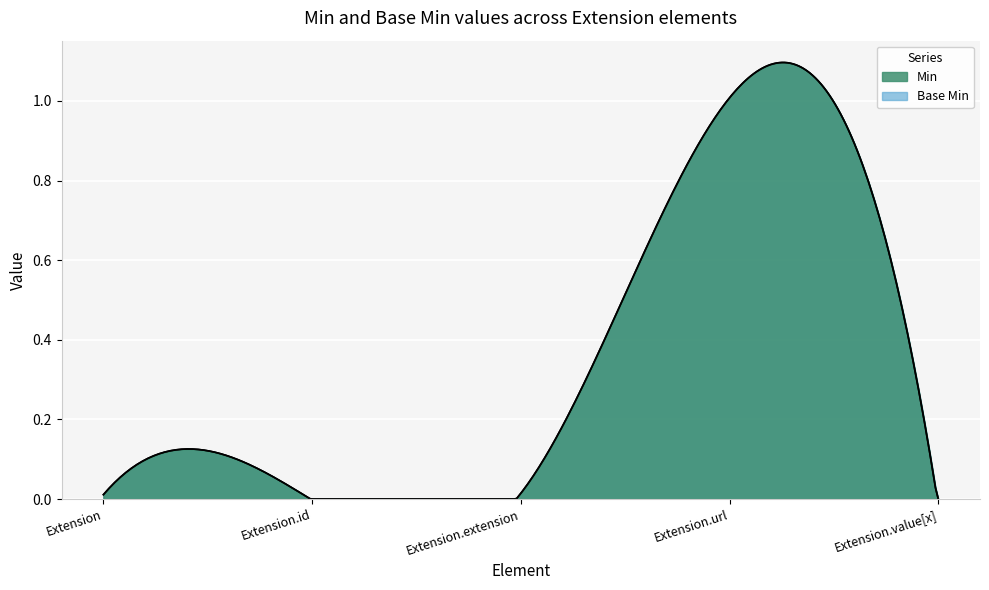

The Min series shows 0 at Extension.value[x]. True or false?

True